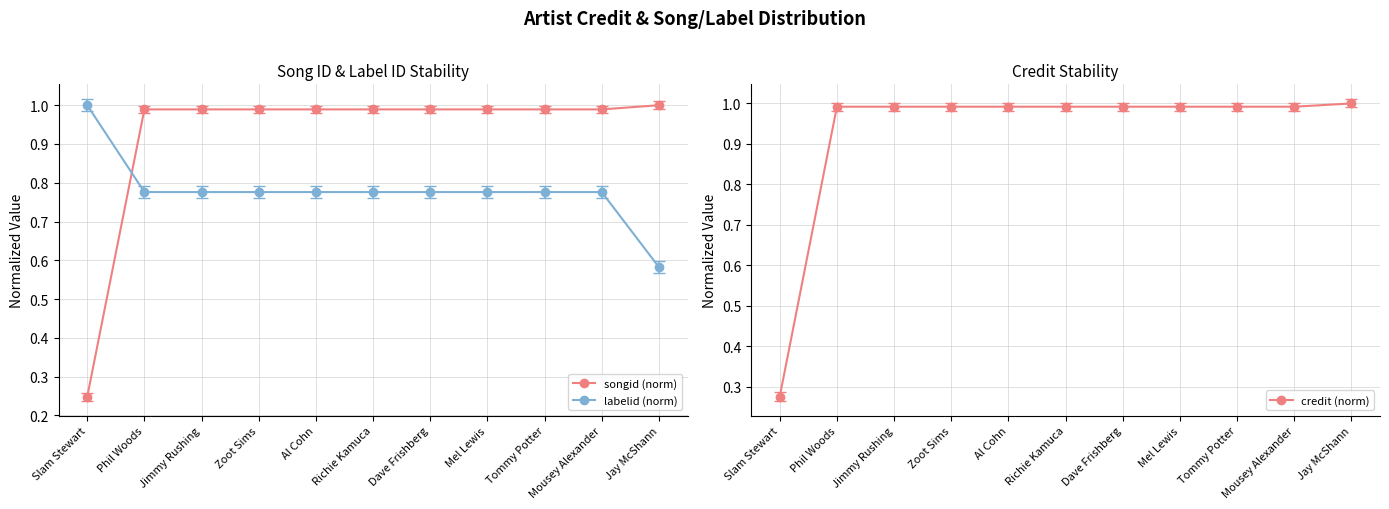

What is the difference between the highest and lowest values at Jay McShann?

0.4